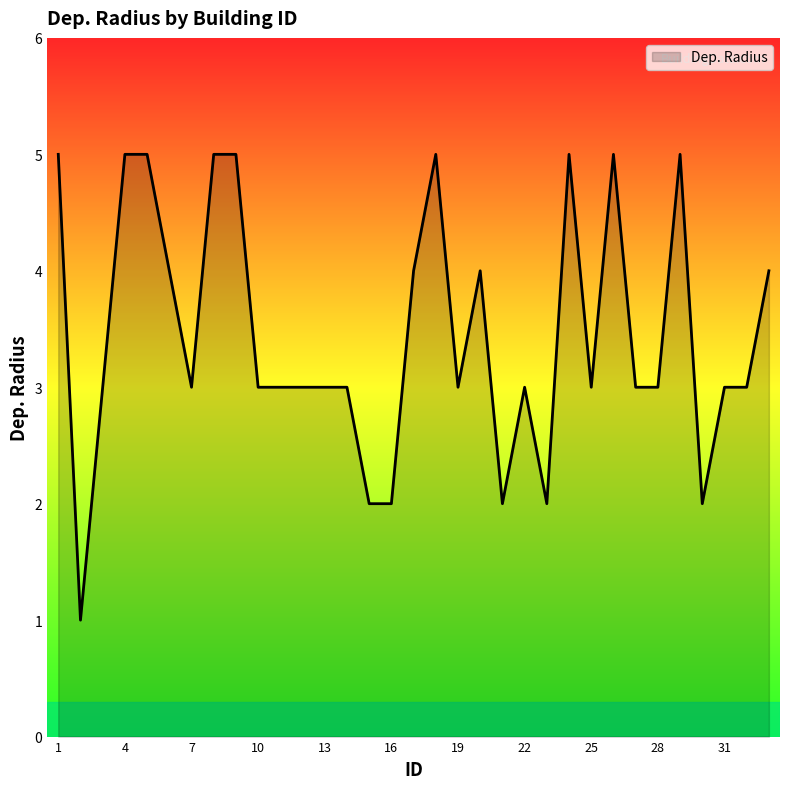

Count the values in the range 3 to 5.

27